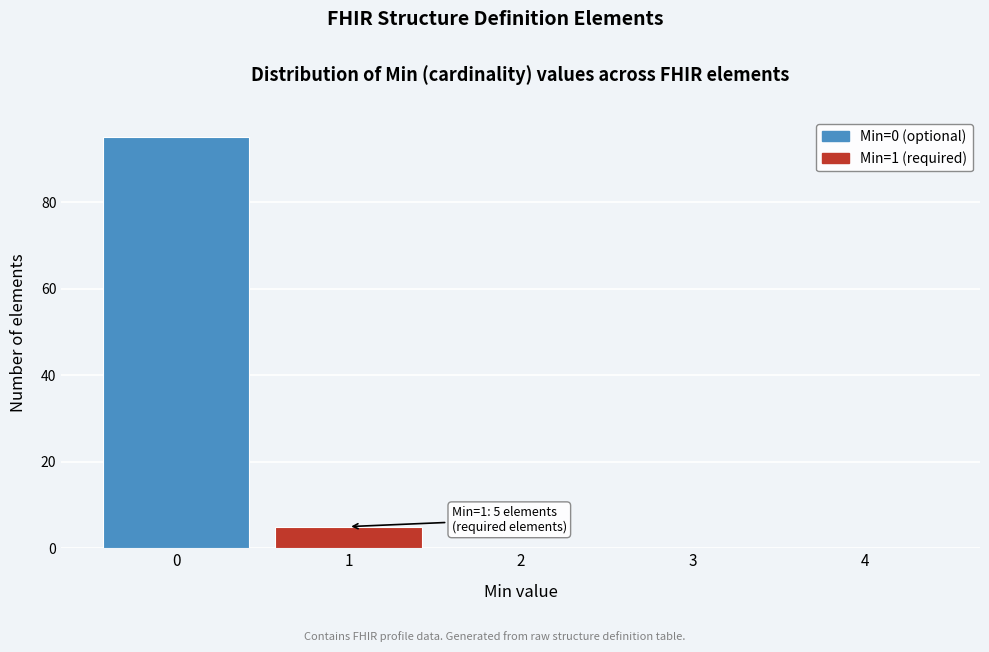

Reading left to right, transcribe all the data shown in this chart.

0=95	1=5	2=0	3=0	4=0